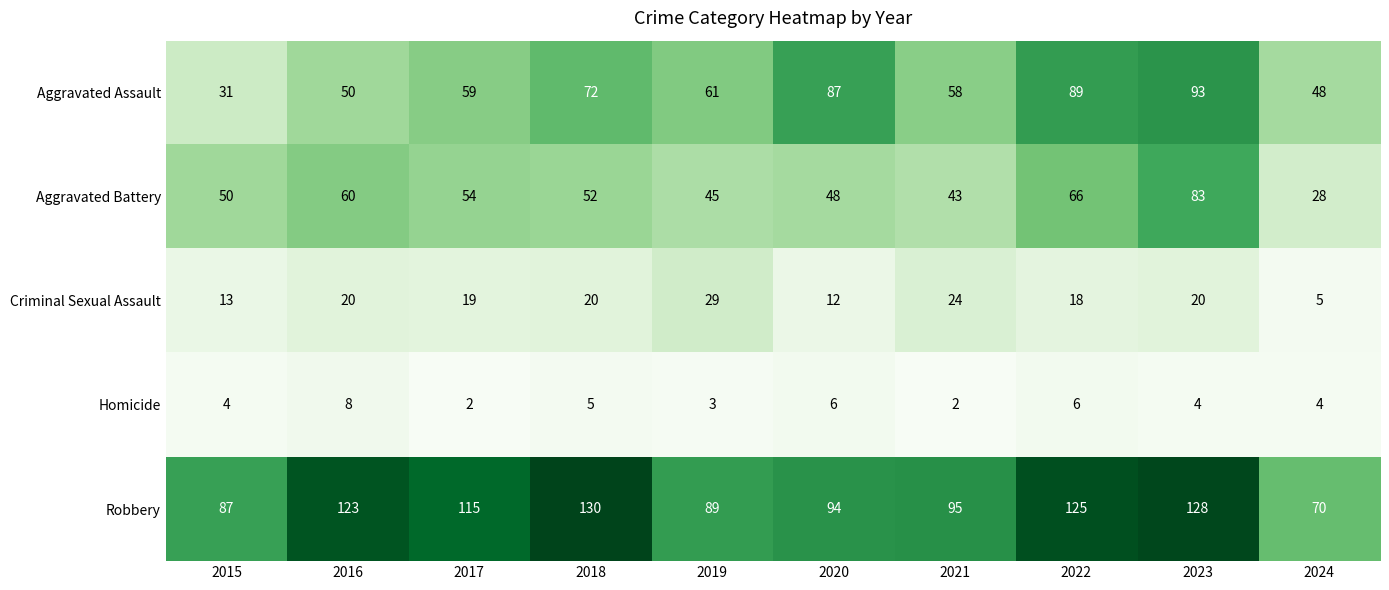

At how many categories does at least one series exceed 75?

9